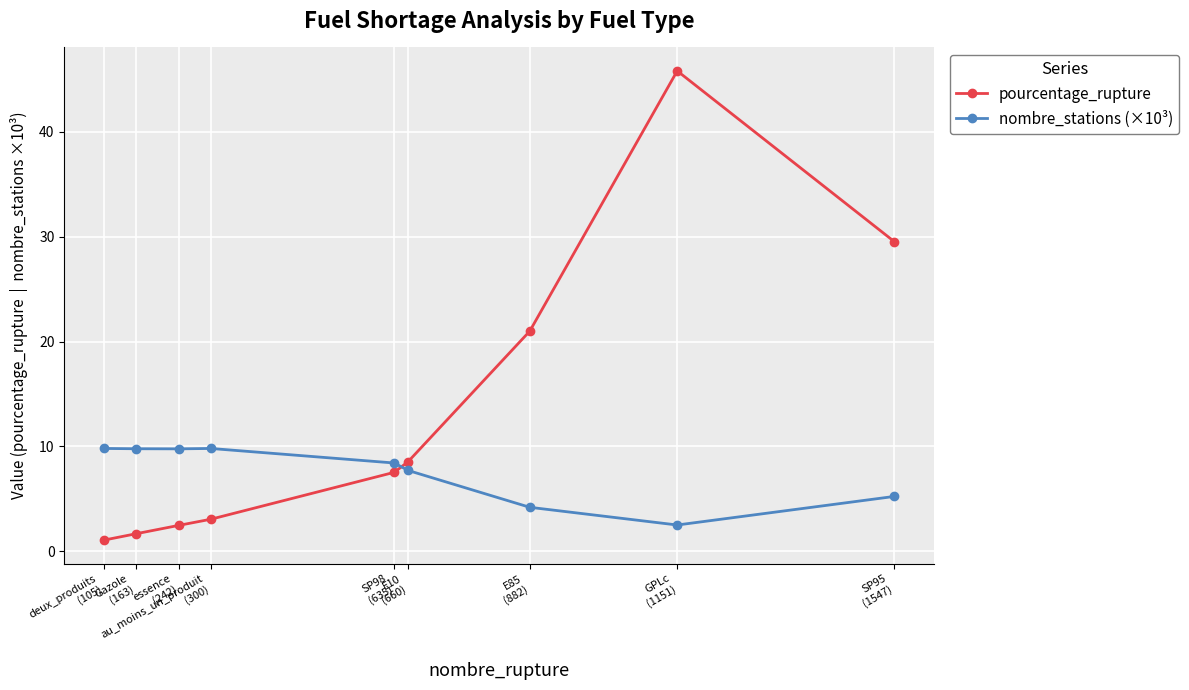

What is the sum of the pourcentage_rupture values at SP95
(1547) and Gazole
(163)?

31.2